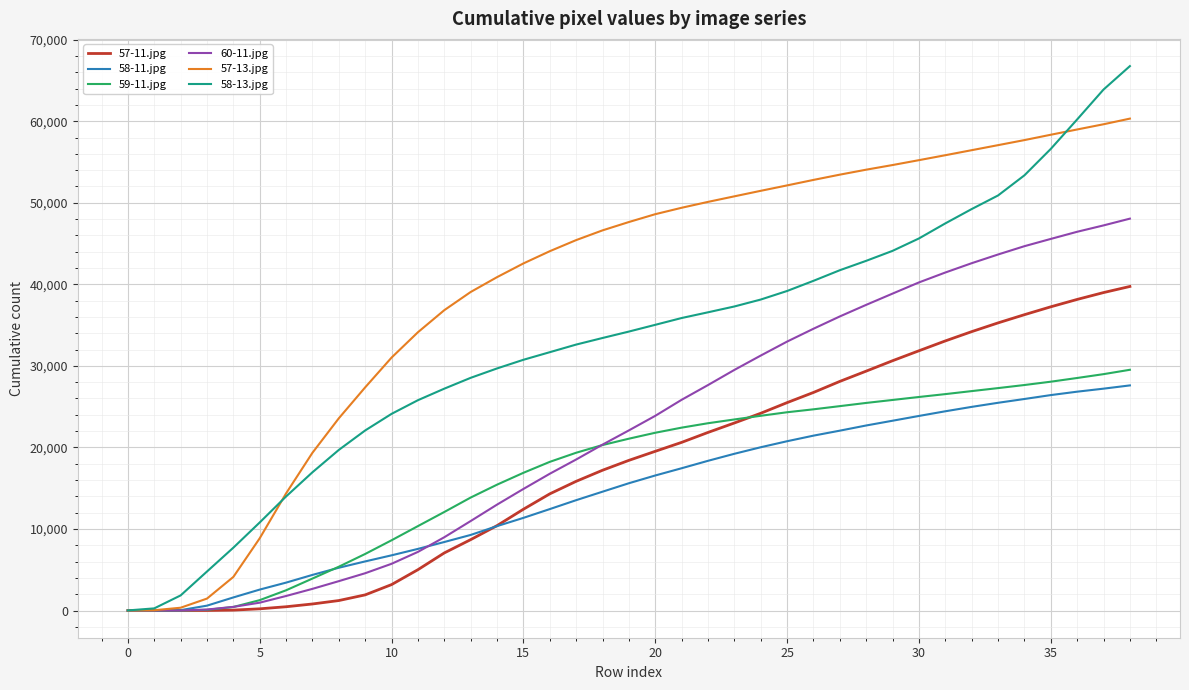

Which series has the widest spread of values?

58-13.jpg